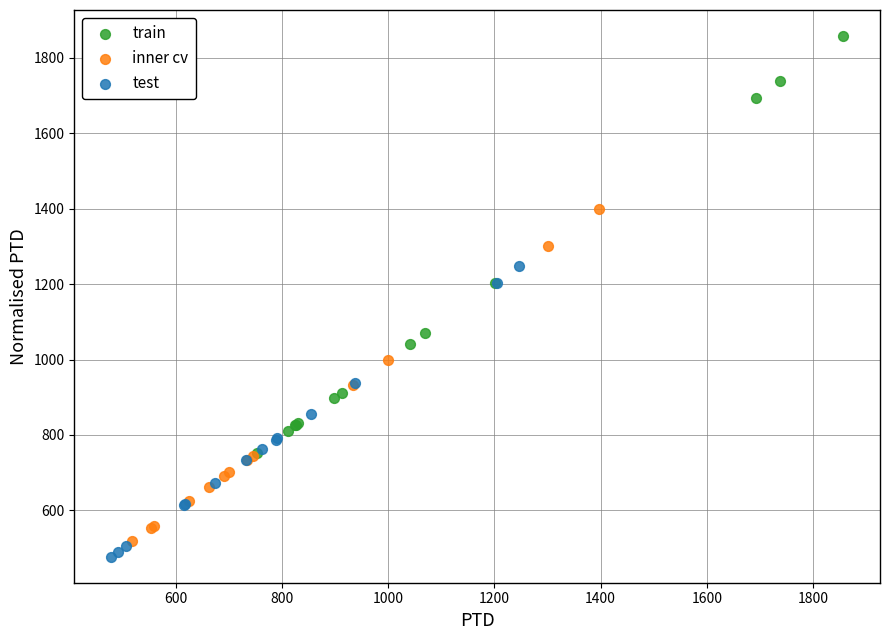

Which series contains the highest Y value?

train